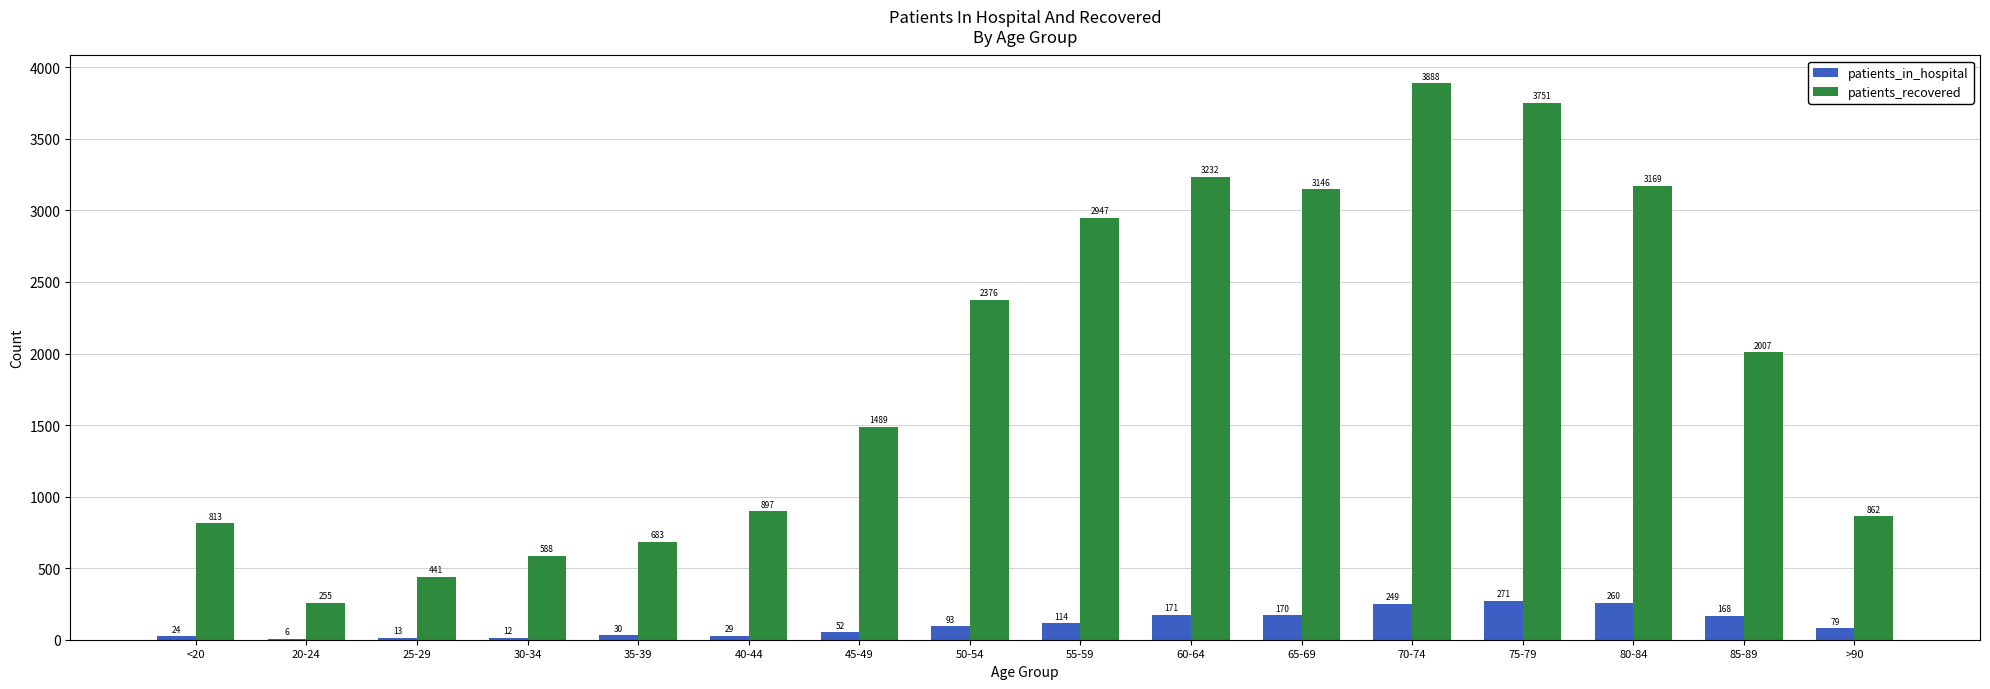

At which label does patients_recovered reach its peak?

70-74